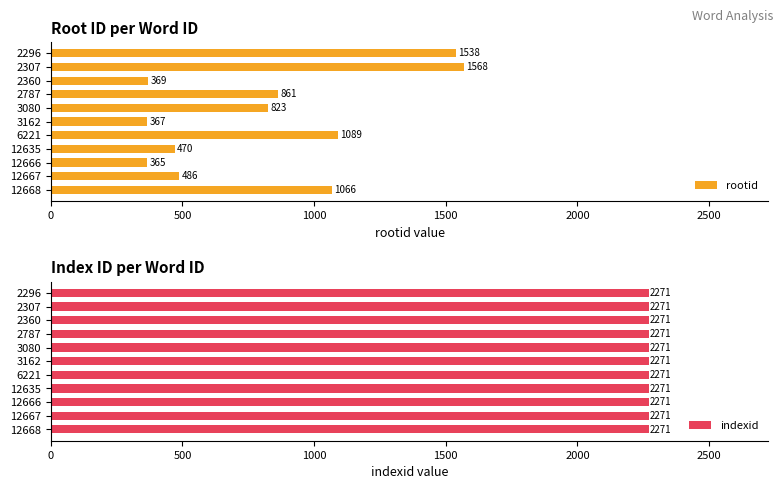

True or false: rootid has a value of 1066 at 12668.

True